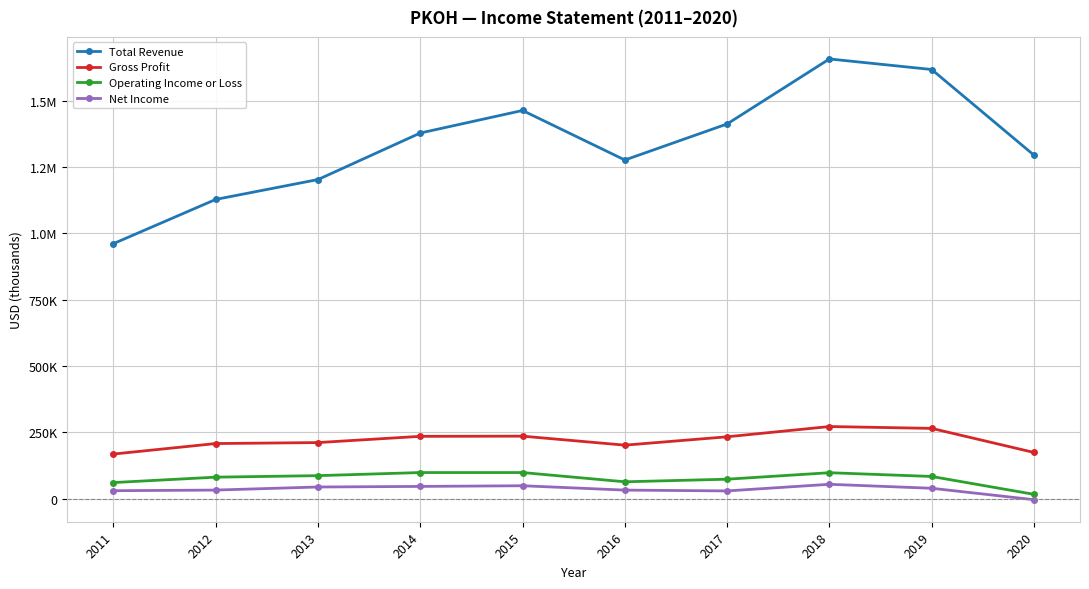

Is this an area chart (filled region under the line)?

No